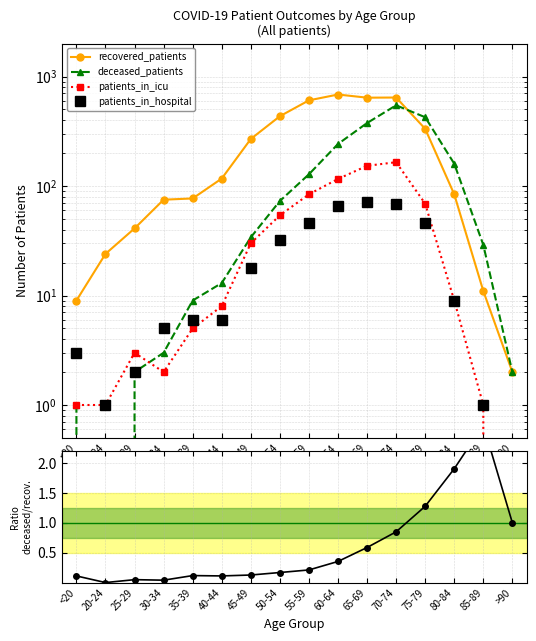

True or false: deceased_patients and deceased / recovered intersect in this chart.

False